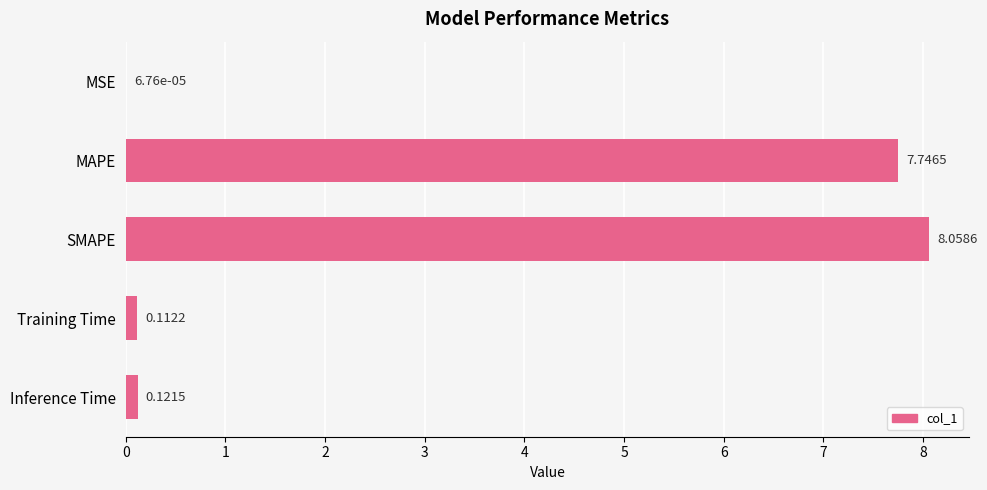

Count the number of categories in the chart.

5